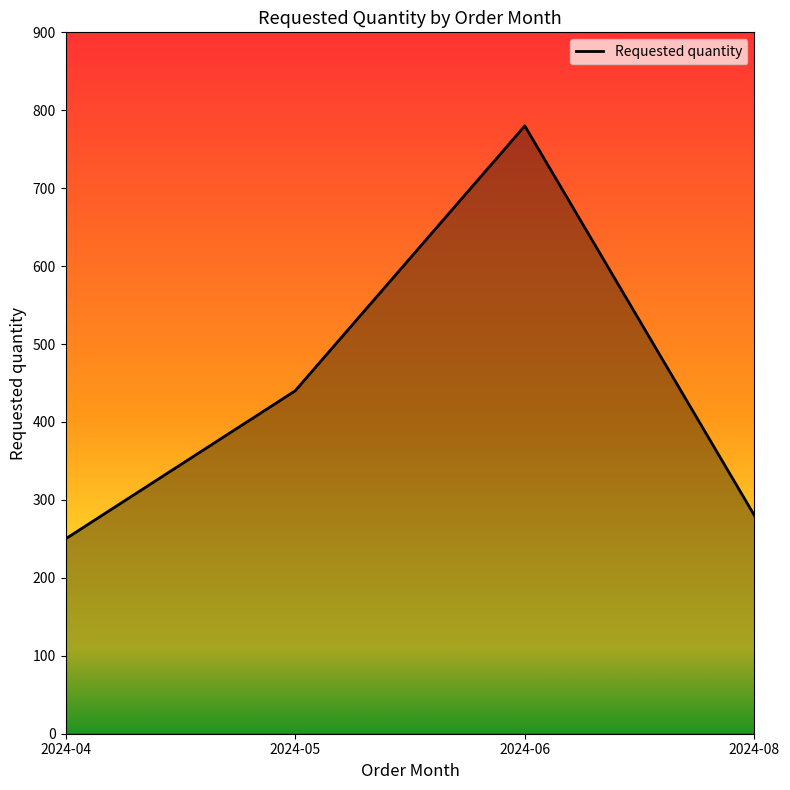

Count the number of data series in this chart.

1